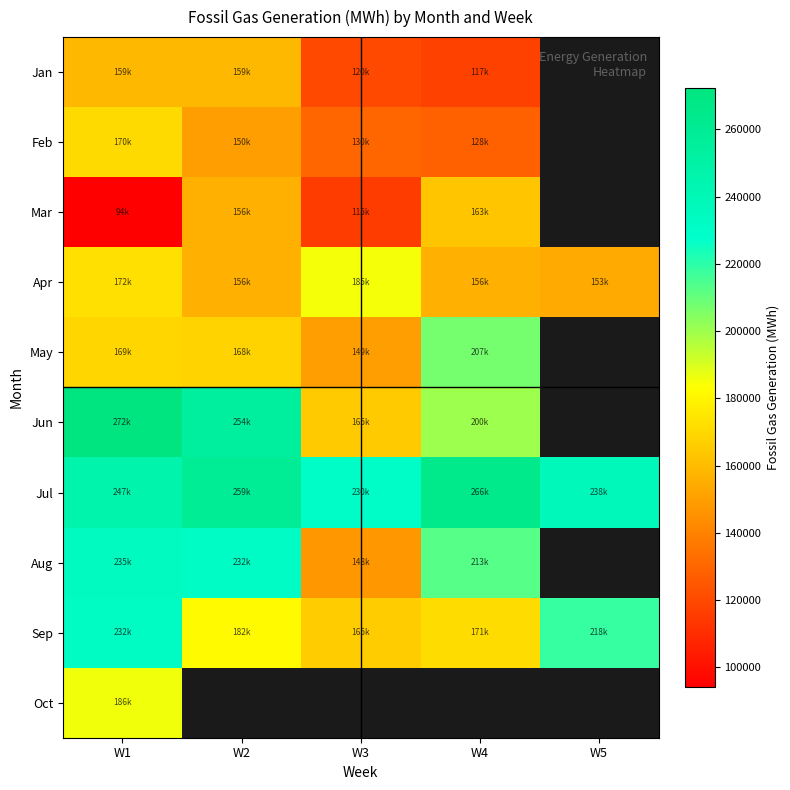

The value of Mar at W2 is 155854.0. True or false?

True